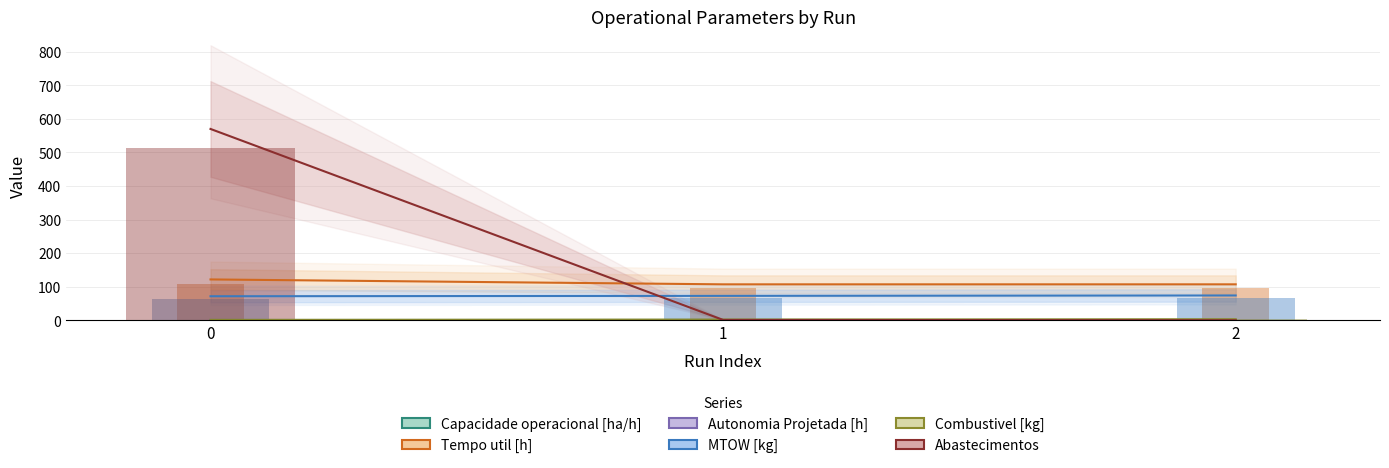

Count the number of categories in the chart.

3